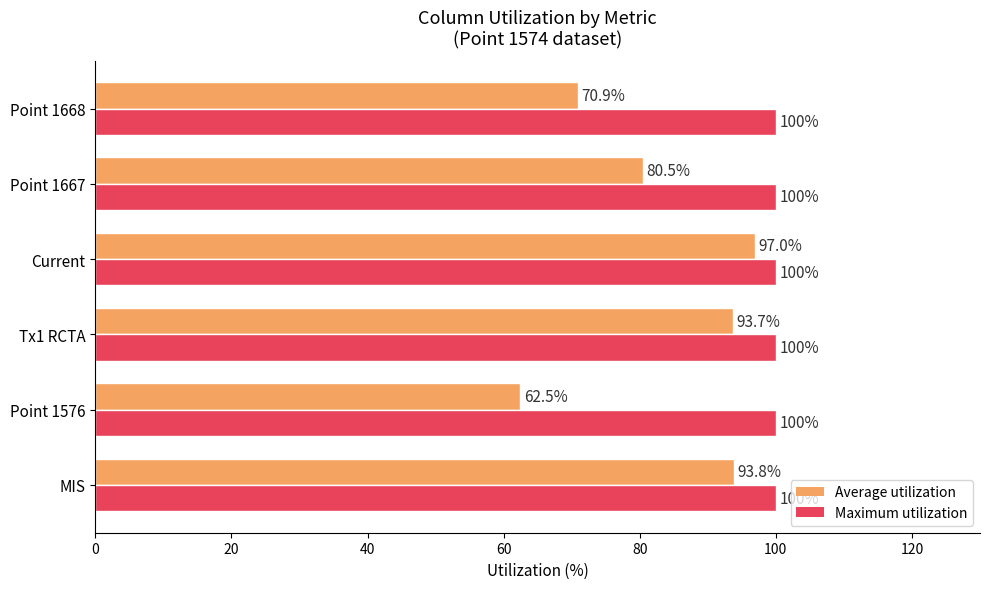

Which series has the largest range (max minus min)?

Average utilization